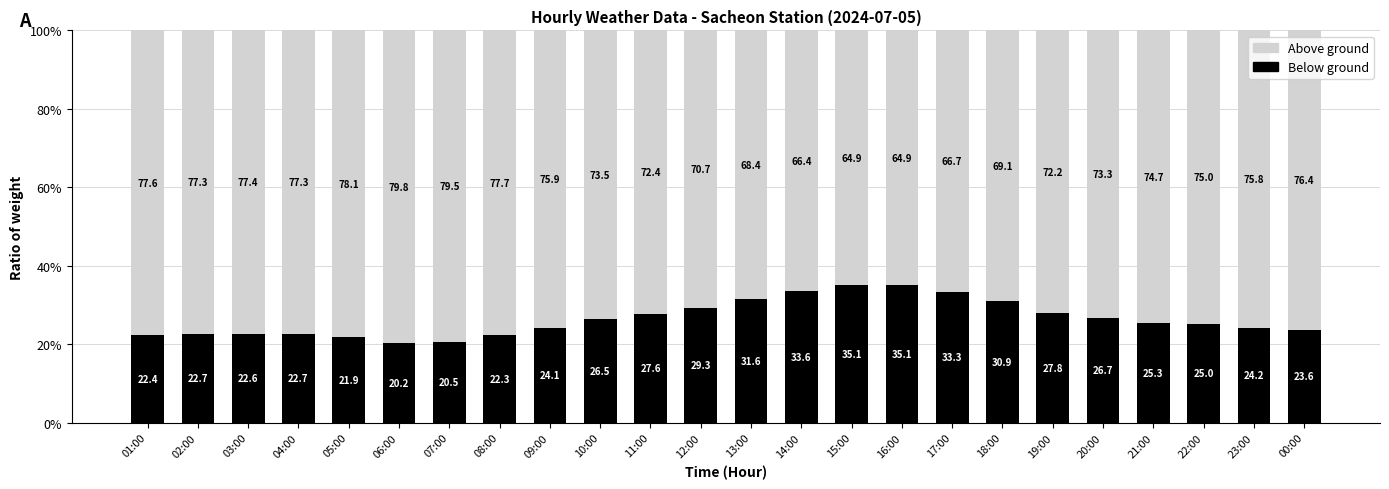

What is the total value across all series at 19:00?

100.0